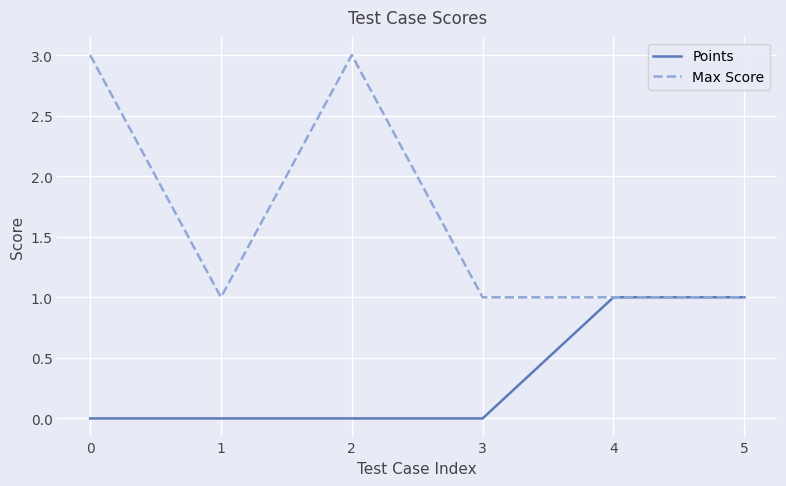

What is the difference between the maximum and minimum values in the Points series?

1